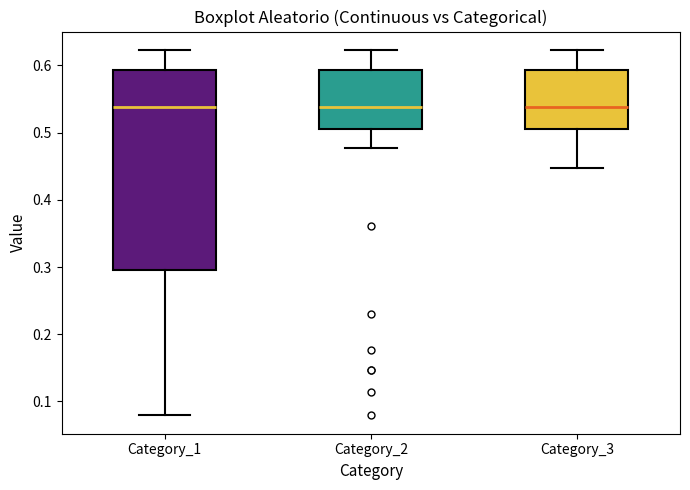

Reading left to right, read every box against the y-axis: the position of its median line, the range the box covers, and the ends of its whiskers. The values are not printed on the chart, so give them approximately, as read against the axis.

Category_1: median 0.54, box 0.30 to 0.59, whiskers 0.08 to 0.62
Category_2: median 0.54, box 0.51 to 0.59, whiskers 0.48 to 0.62
Category_3: median 0.54, box 0.51 to 0.59, whiskers 0.45 to 0.62